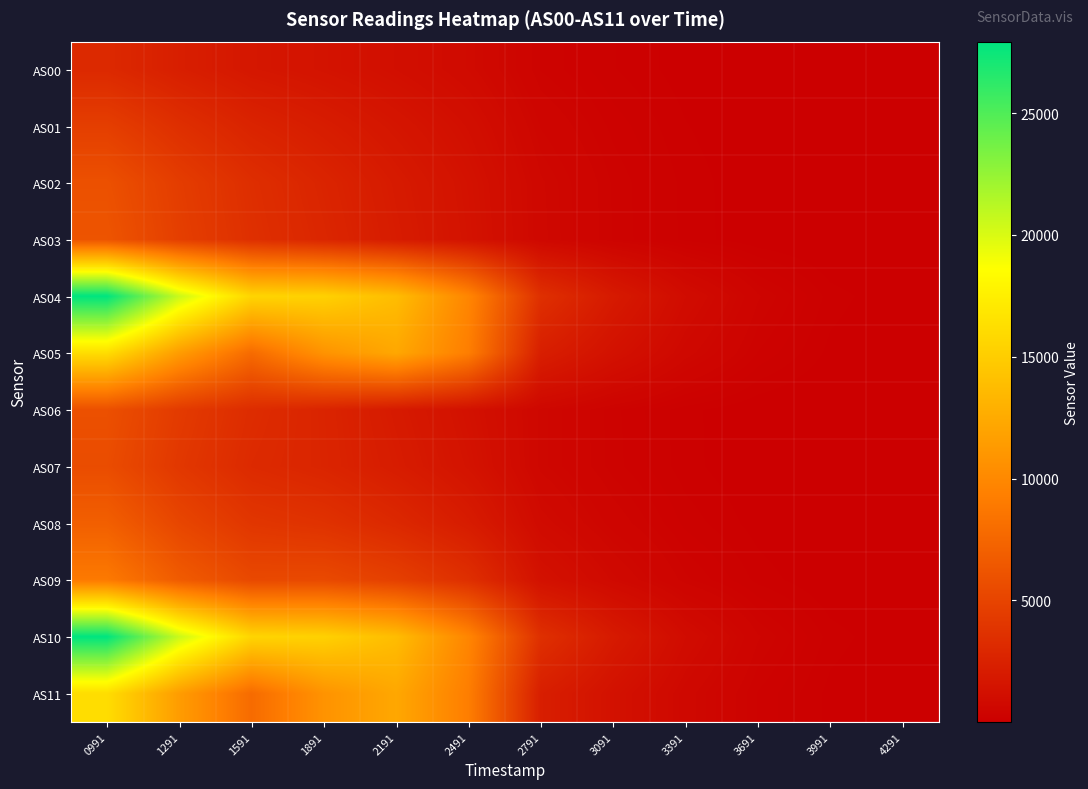

At which category is the sum across all series the highest?

0991